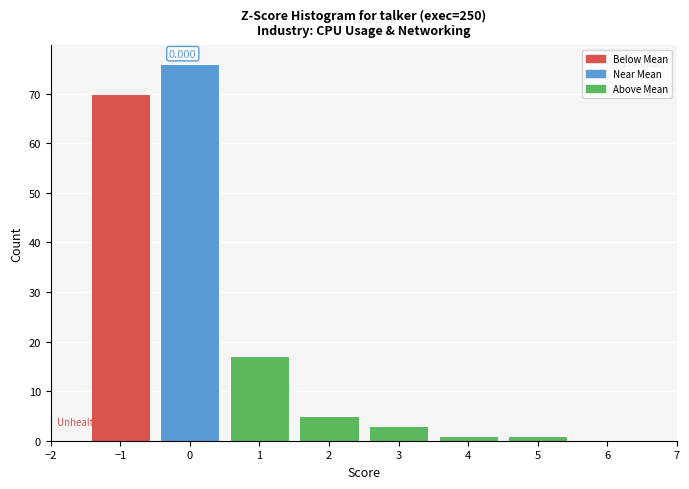

Over which range of the x-axis is the bar tallest?

-0.5 to 0.5